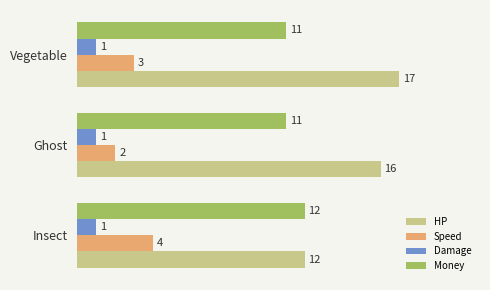

Is it true that Money equals 5 at Vegetable?

False